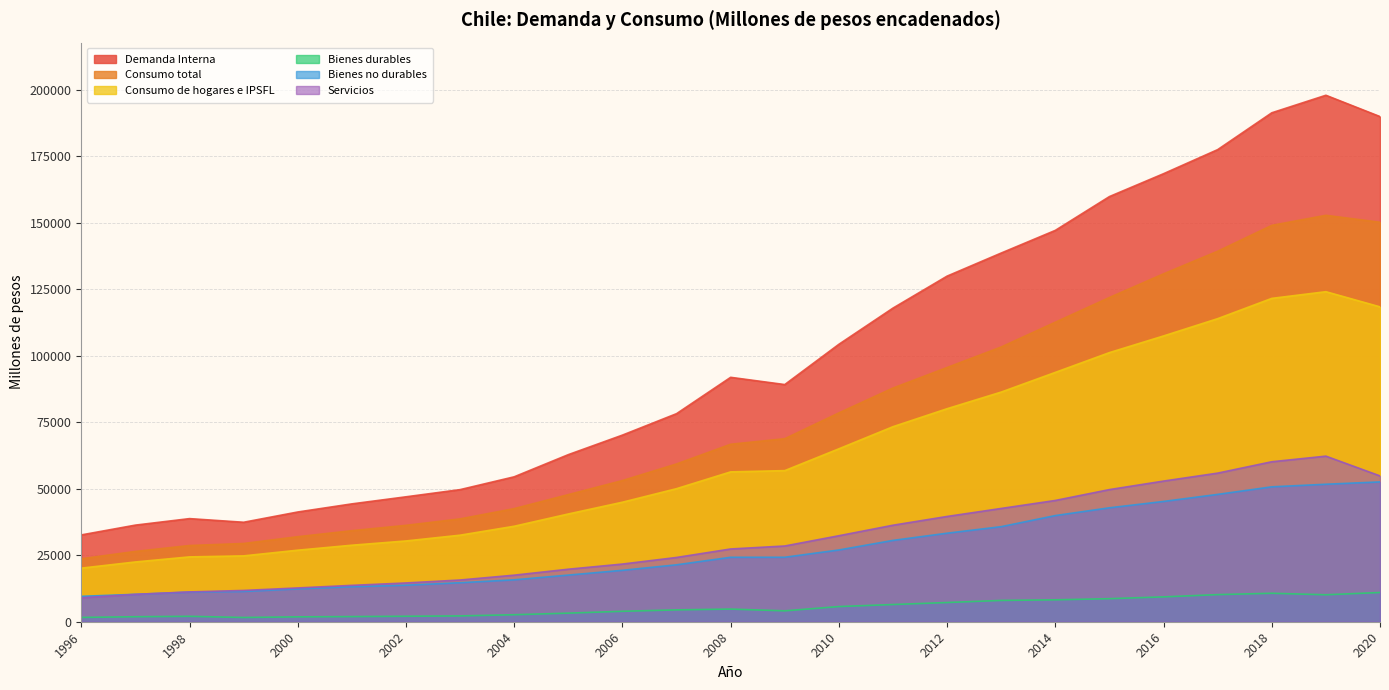

At how many categories does at least one series exceed 179905?

3